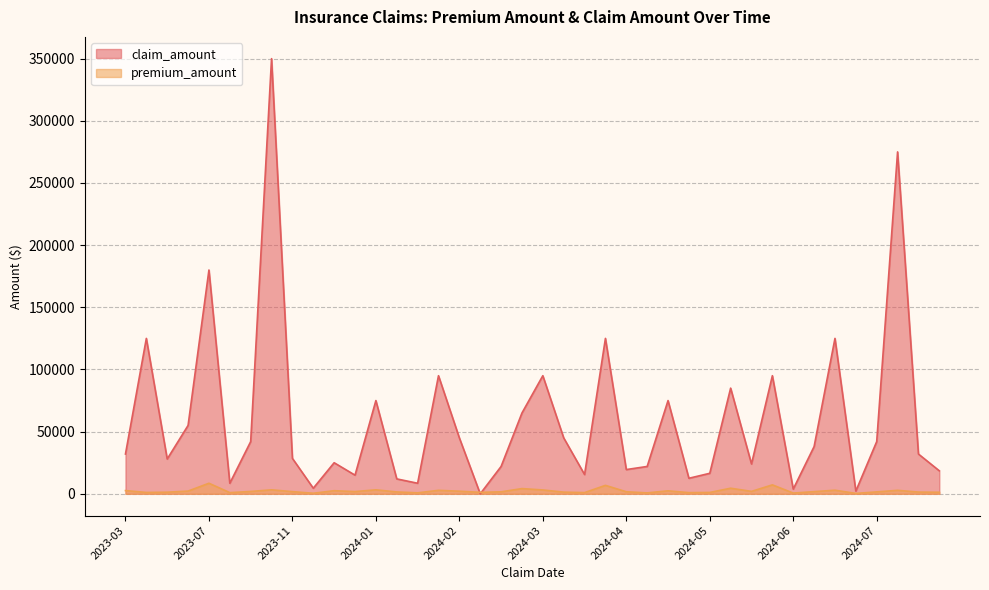

Which series has the largest total across all categories?

claim_amount